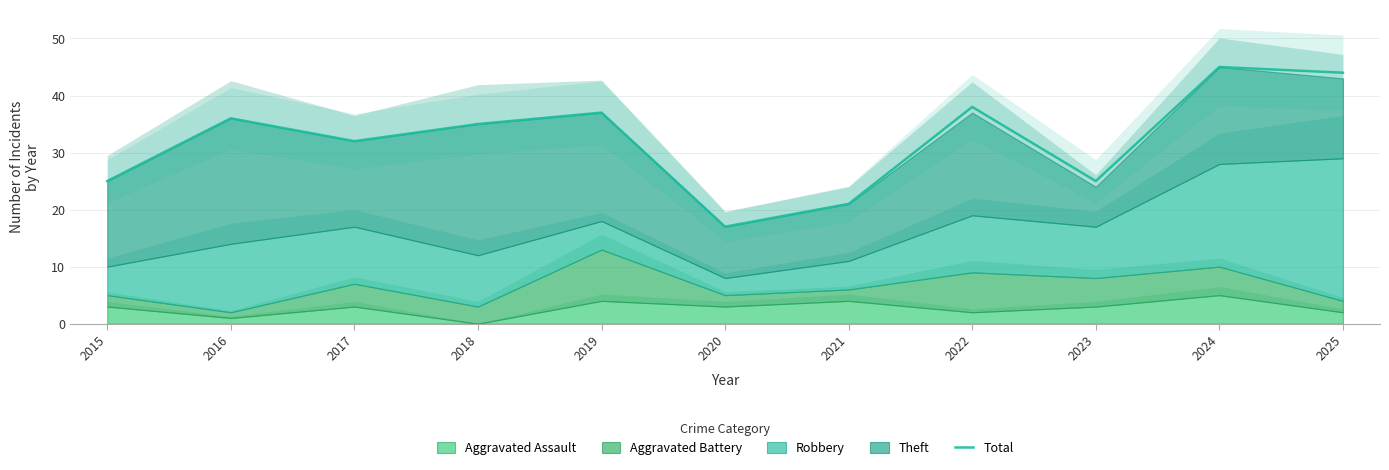

How many lines are shown in the chart?

1